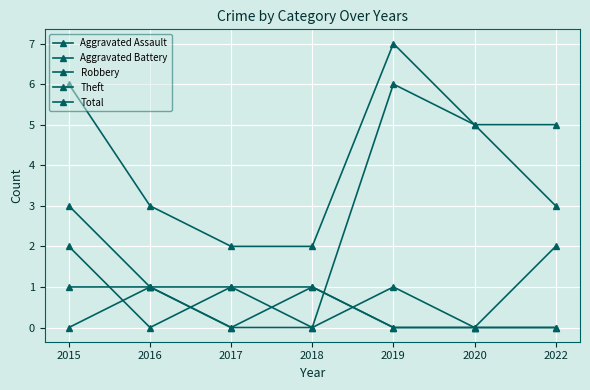

True or false: Total has more than 1 points higher than both neighbors.

False